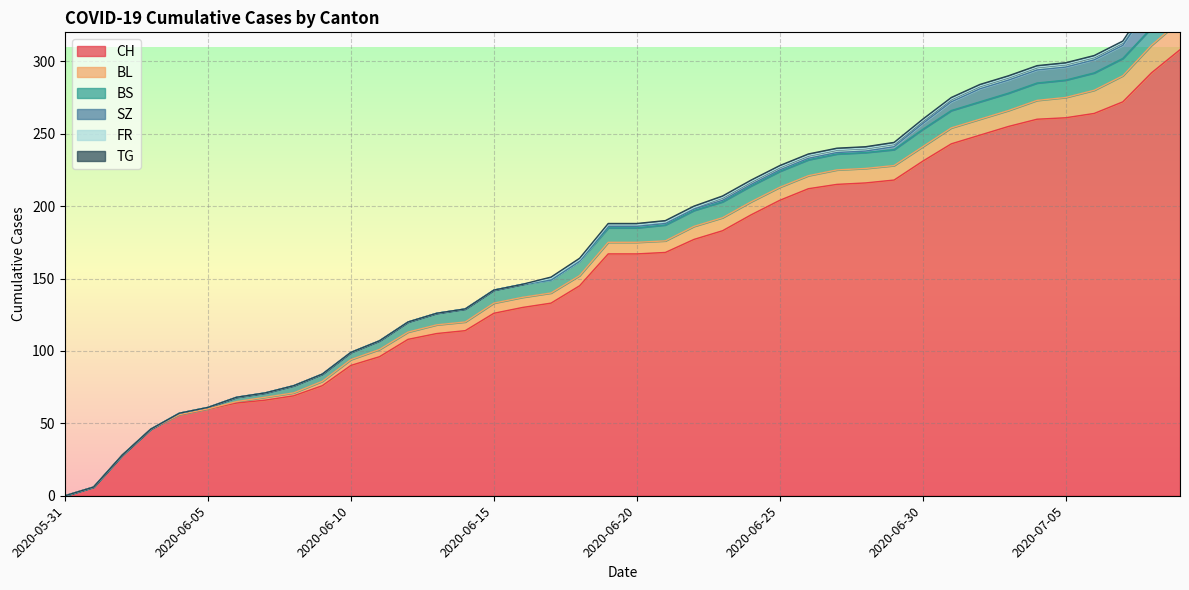

What is the difference between the CH values at 2020-06-26 and 2020-06-18?

67